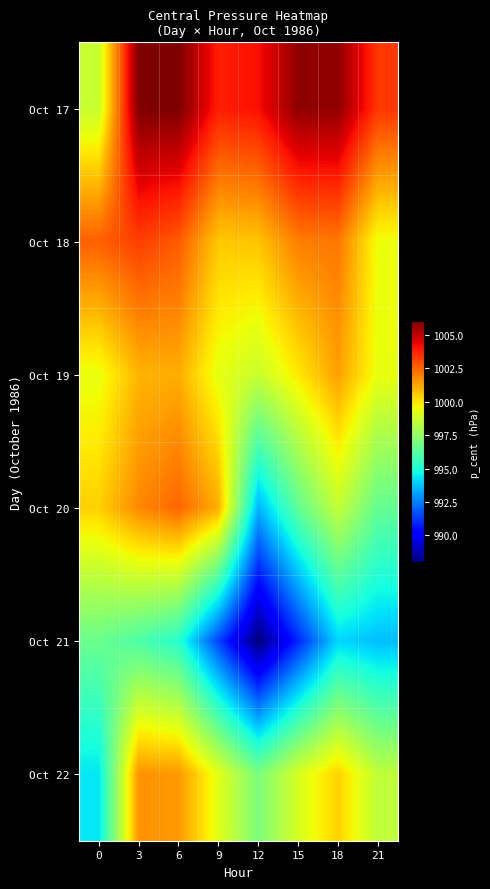

At how many categories does at least one series exceed 988?

8